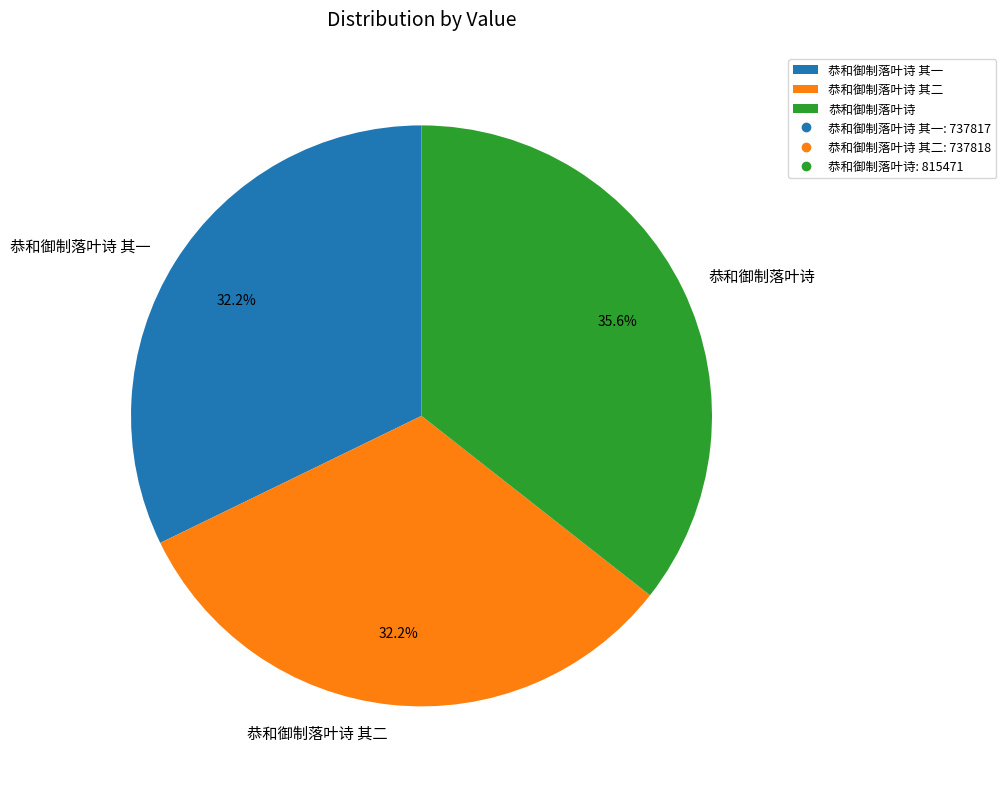

What percentage is the 恭和御制落叶诗 其二 slice, to the nearest percent?

32%